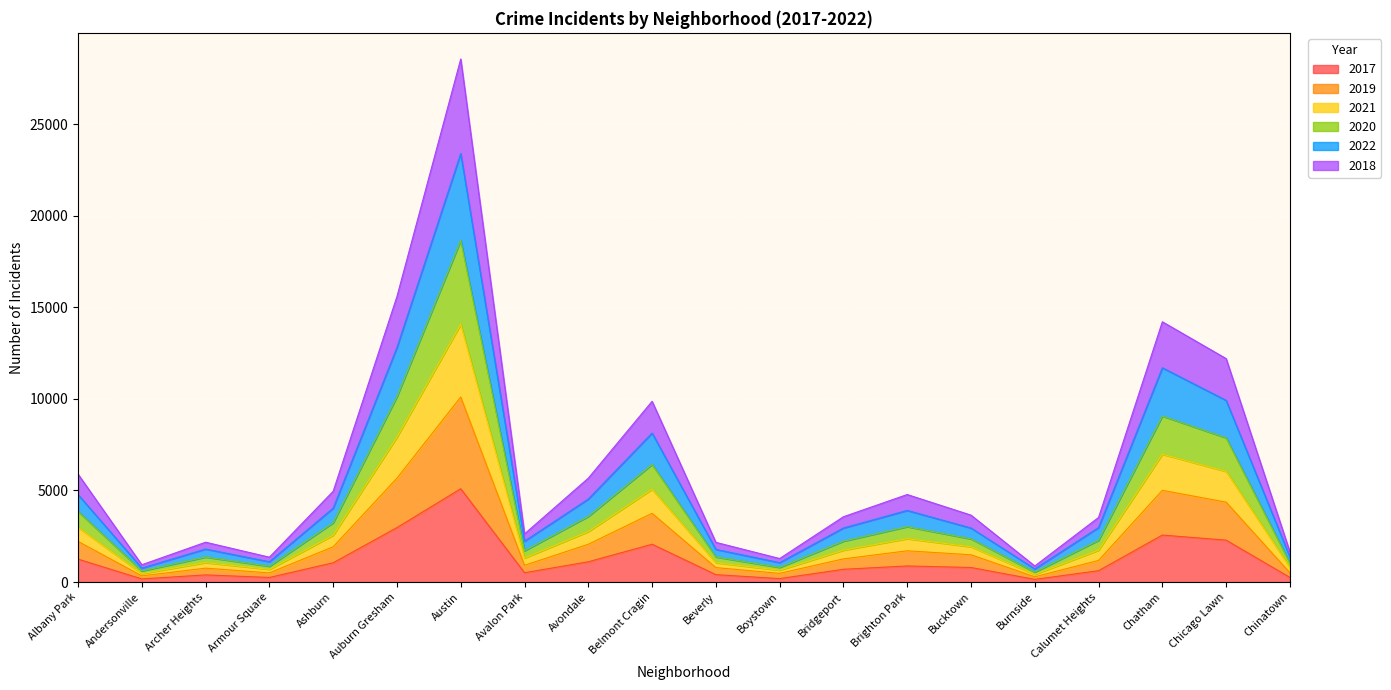

What is the total value across all series at Auburn Gresham?

15595